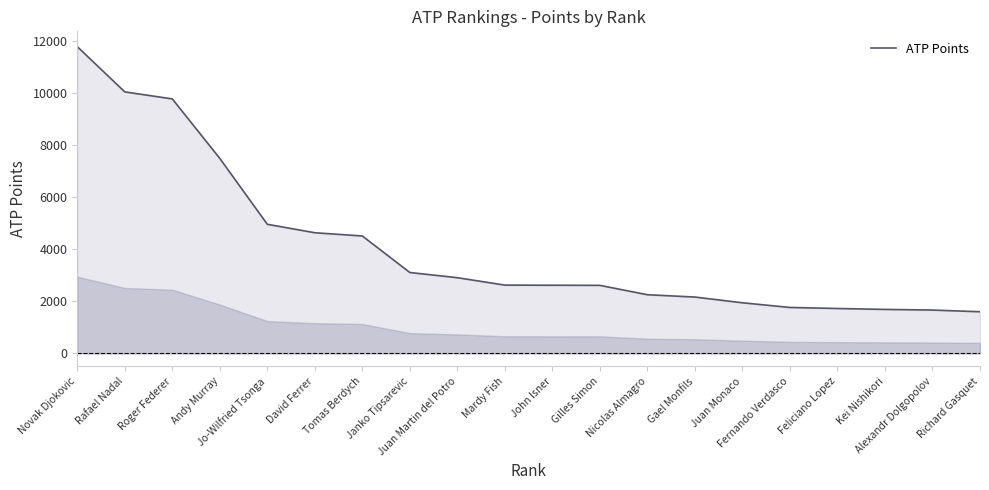

What is the smallest value displayed?

1600